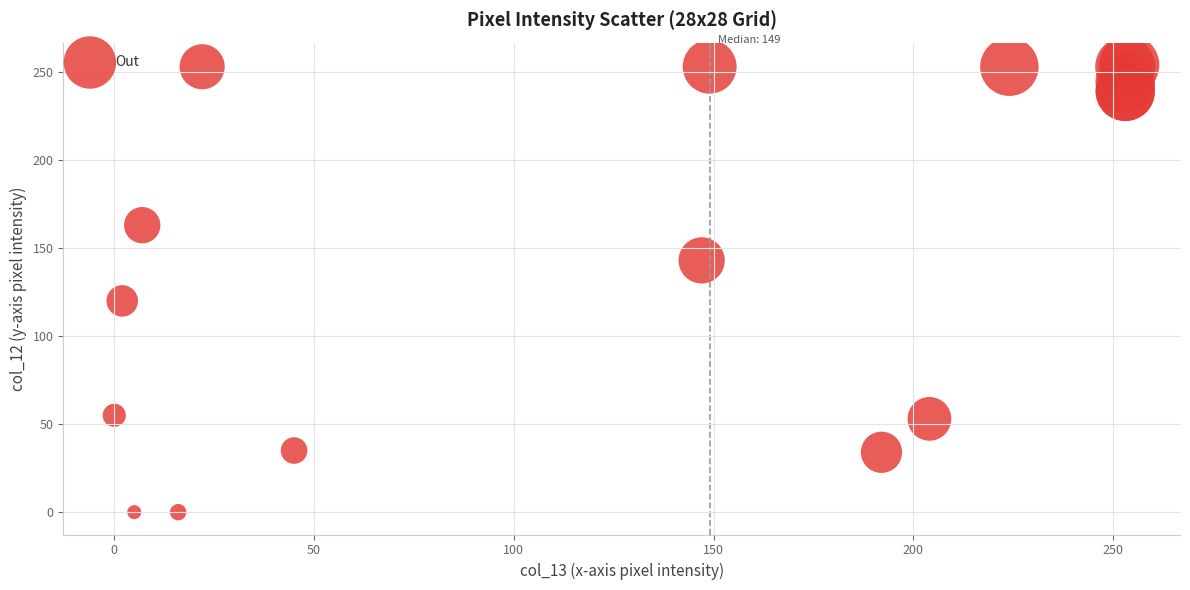

What Y value in the scatter plot is closest to 127?

120